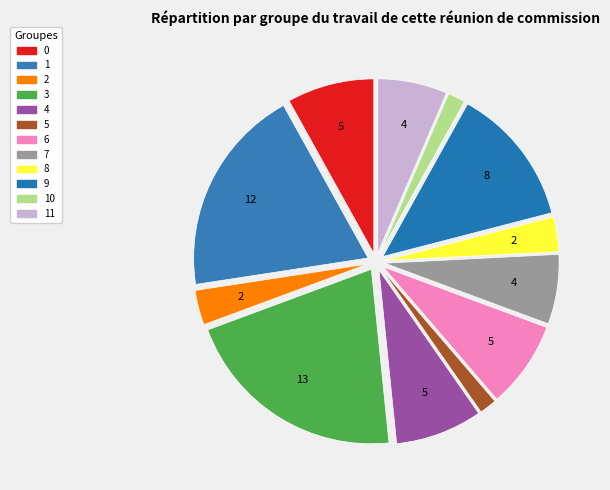

Count the number of slices in the pie.

12